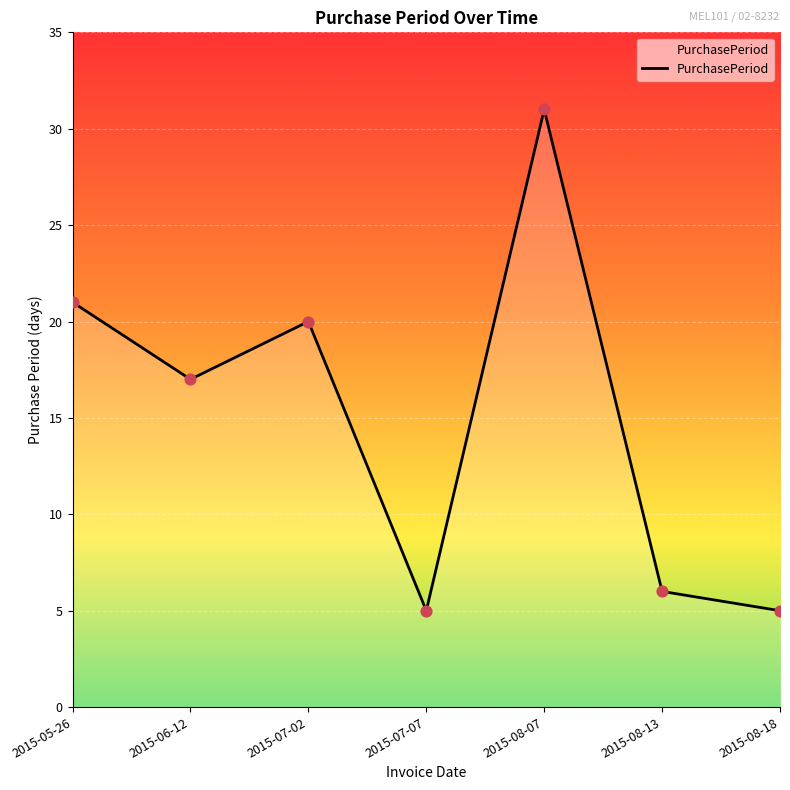

Between 2015-07-02 and 2015-08-07, which is larger?

2015-08-07